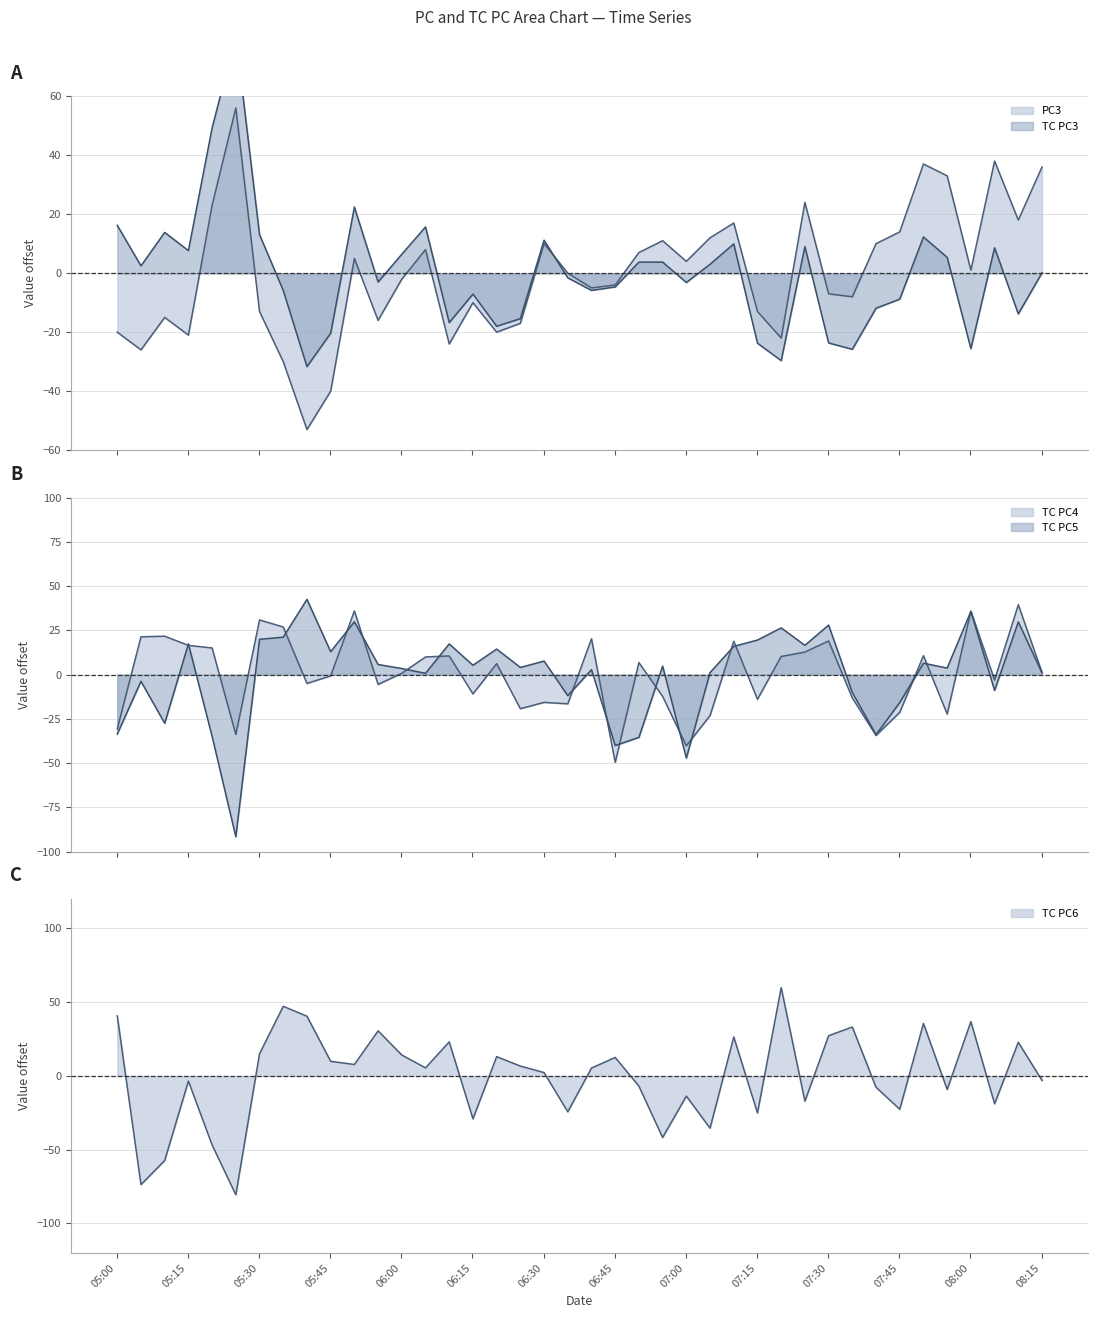

True or false: TC PC3 line and TC PC6 line intersect in this chart.

True